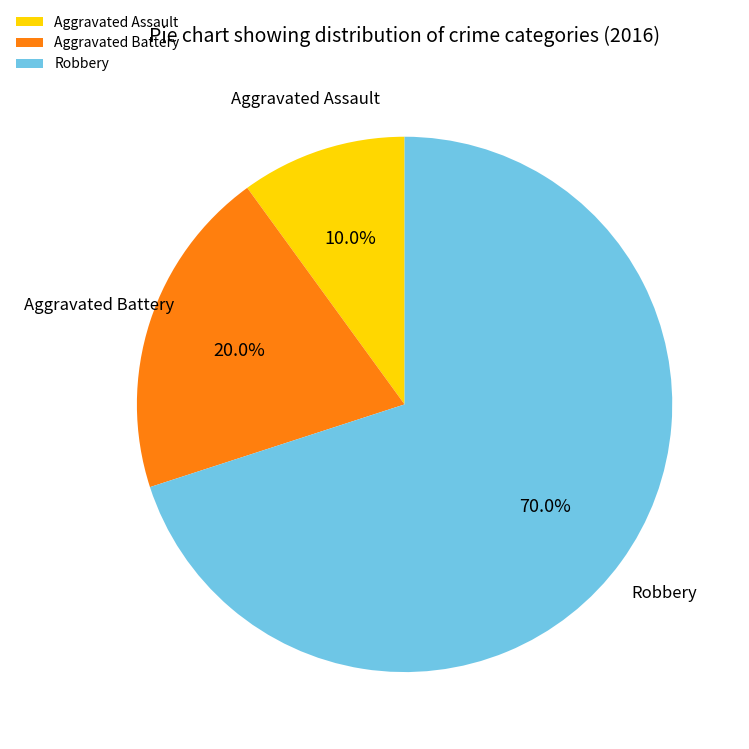

Which slice is the smallest?

Aggravated Assault